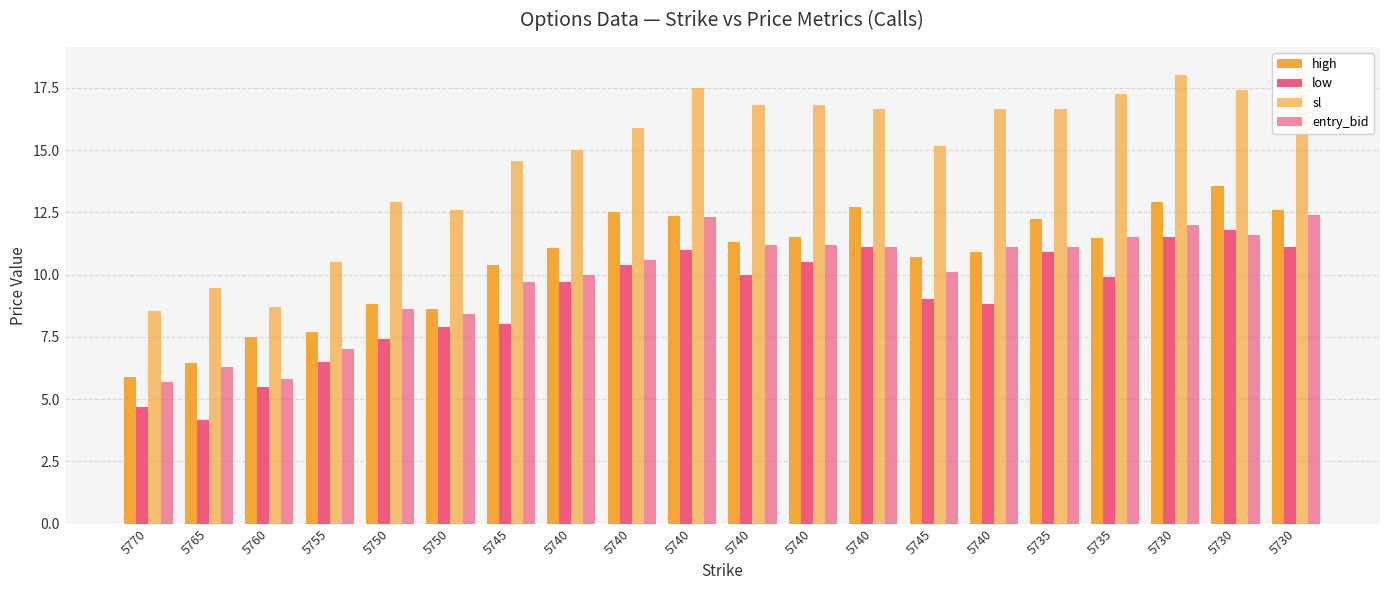

Read the high value at 5740.

12.4